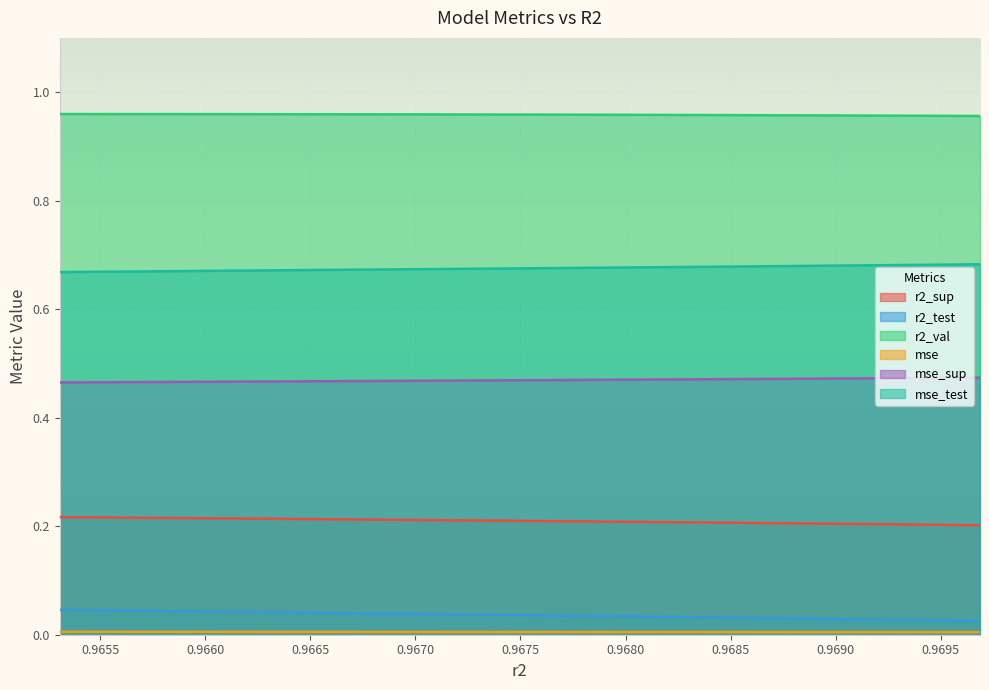

Is it true that r2_val equals 1.4 at 0.9679304522261154?

False